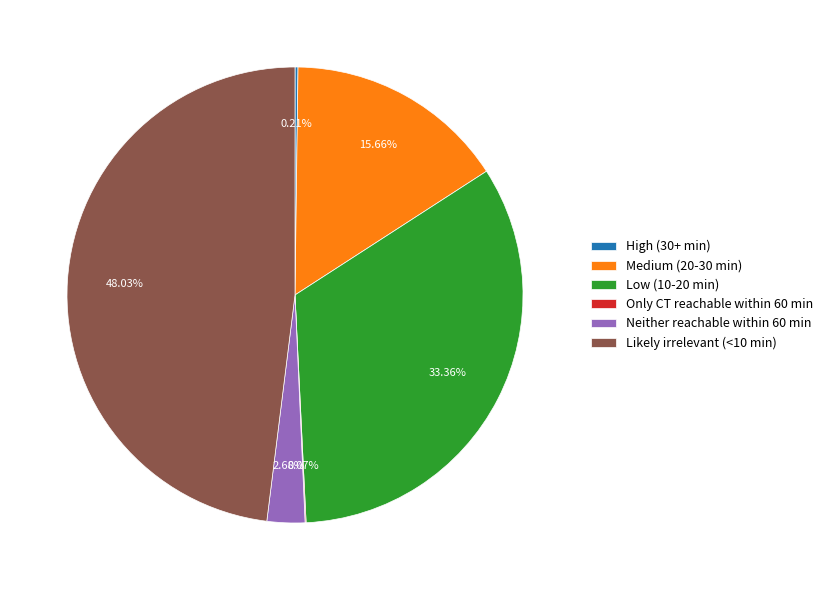

To the nearest percent, what is the difference between the Medium (20-30 min) and Likely irrelevant (<10 min) slice percentages?

32%